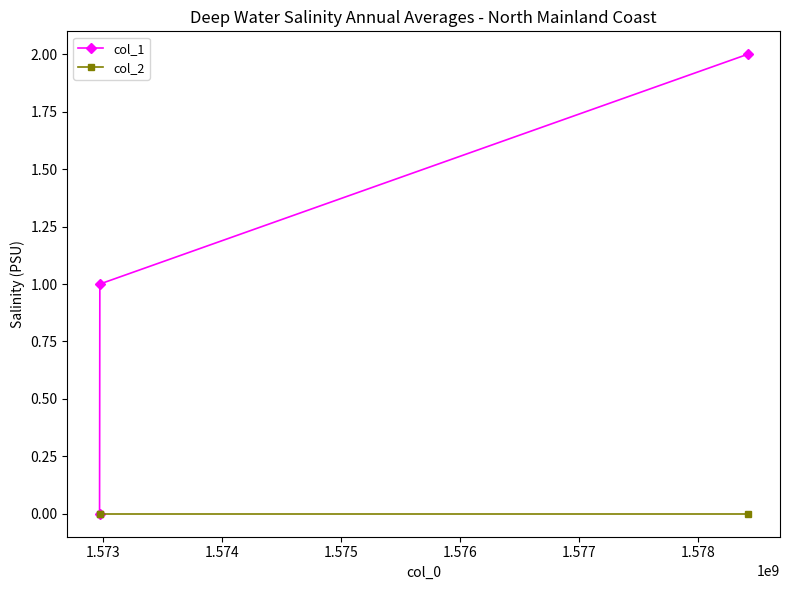

Which series has the largest range (max minus min)?

col_1